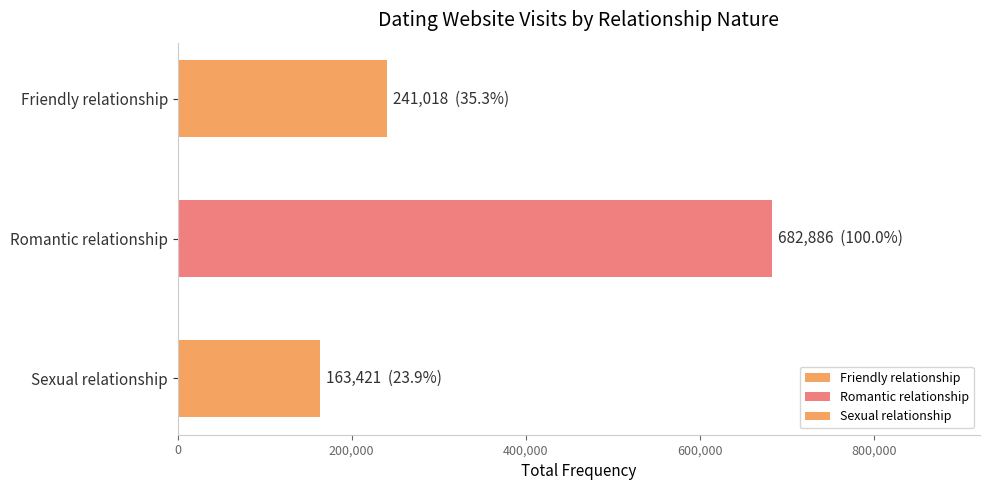

At which label is the value closest to 423153?

Friendly relationship